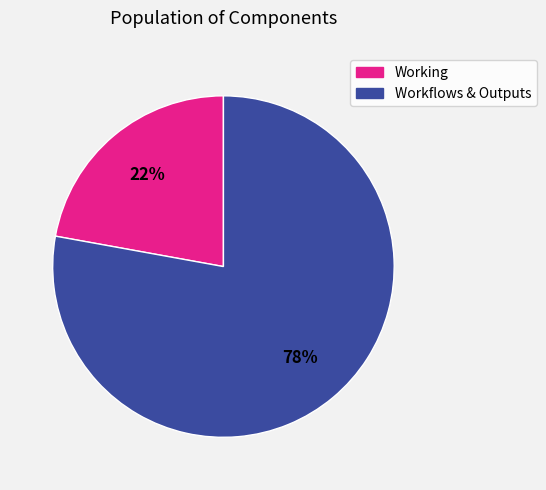

Does any single category account for the majority?

Yes